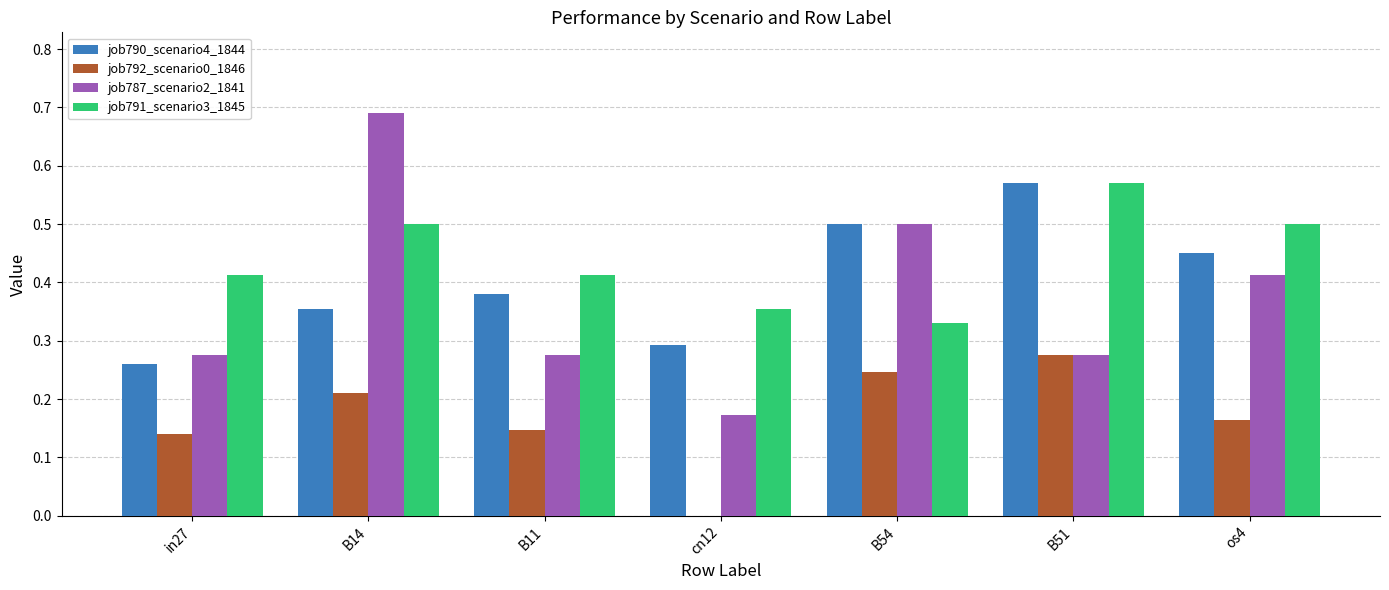

Is the value of job791_scenario3_1845 at B54 greater than the value of job787_scenario2_1841 at os4?

No